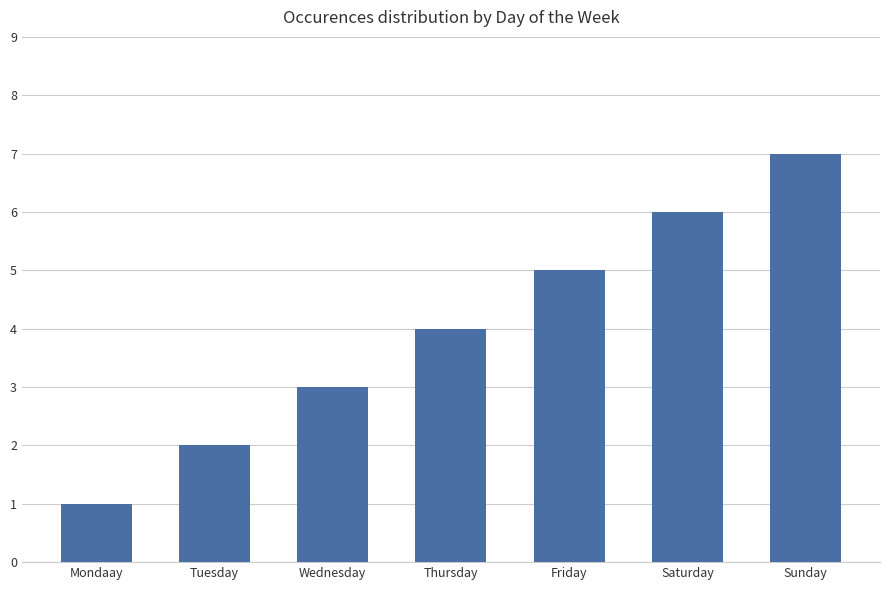

Reading left to right, transcribe all the data shown in this chart.

Mondaay=1	Tuesday=2	Wednesday=3	Thursday=4	Friday=5	Saturday=6	Sunday=7